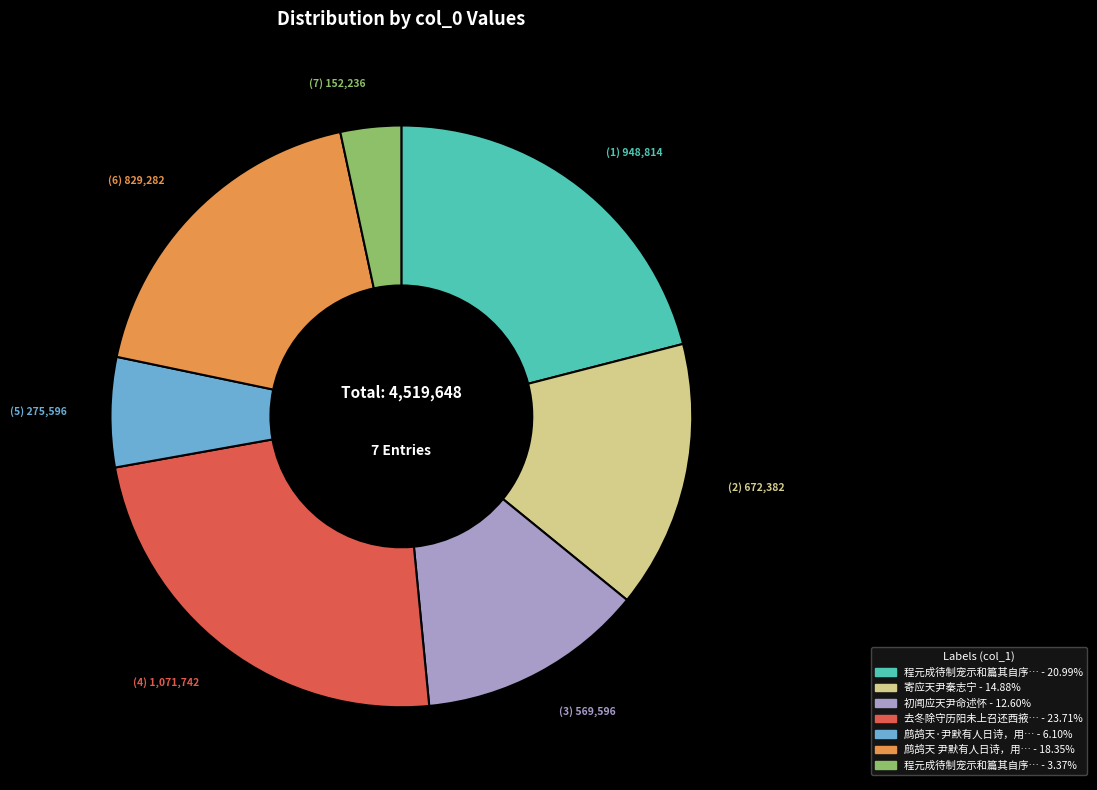

Does any single category account for the majority?

No